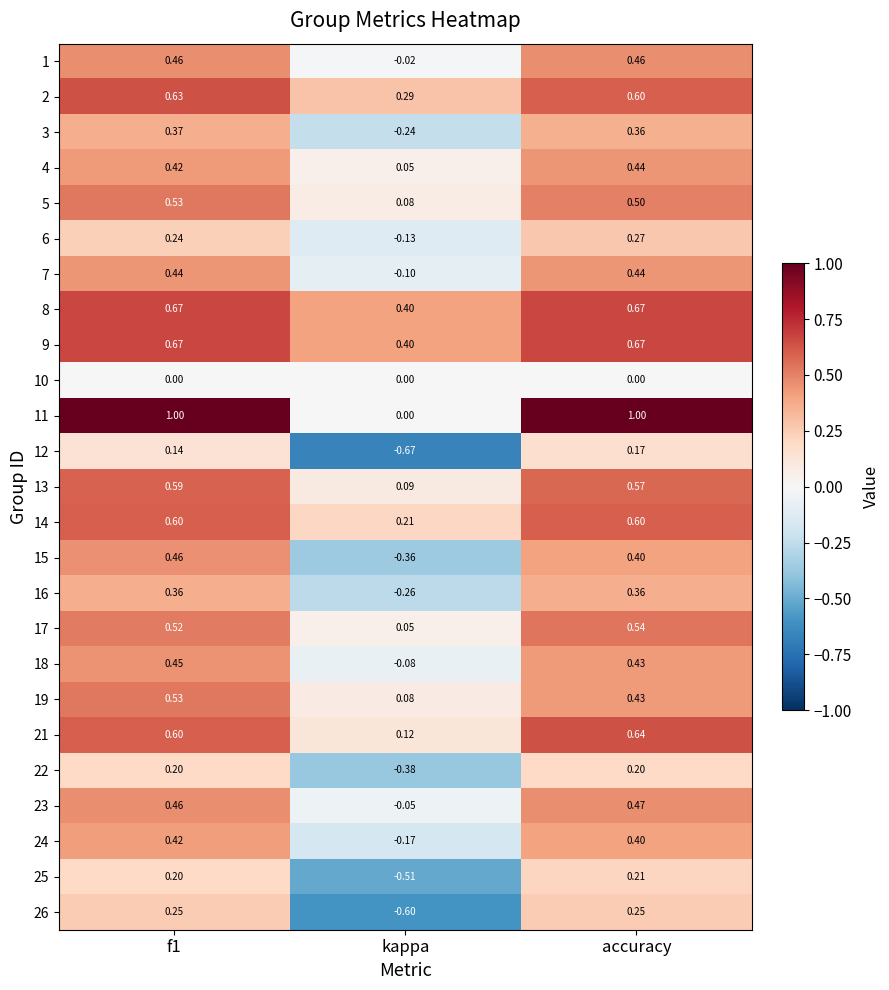

What is the total value across all series at kappa?

-1.8